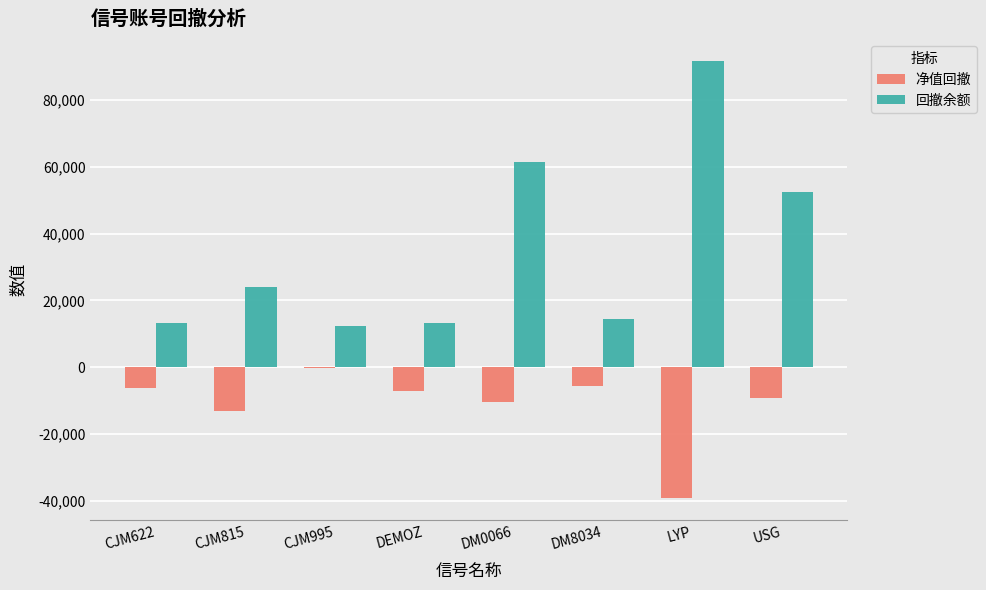

Is the value of 净值回撤 at DEMOZ greater than the value of 回撤余额 at CJM995?

No